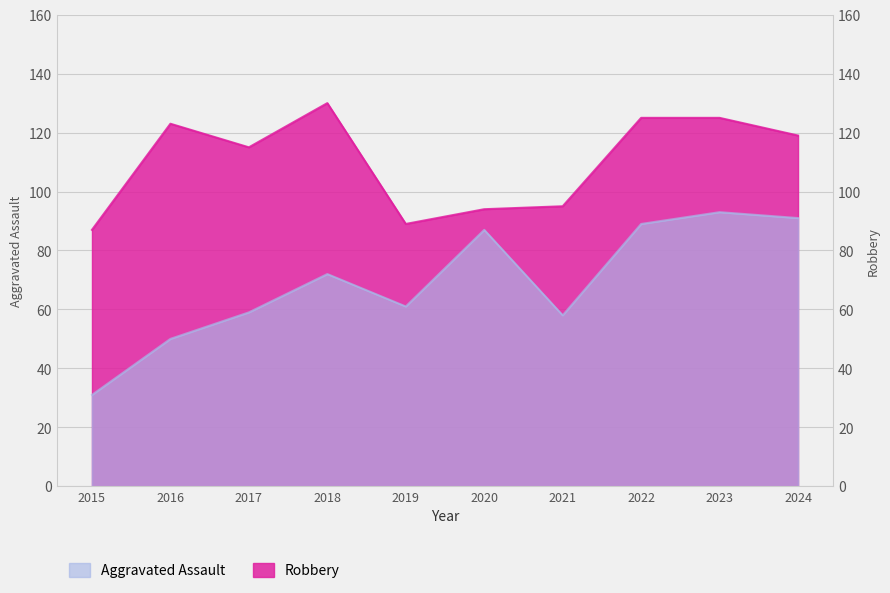

What are all the series names shown in the legend?

Aggravated Assault, Robbery